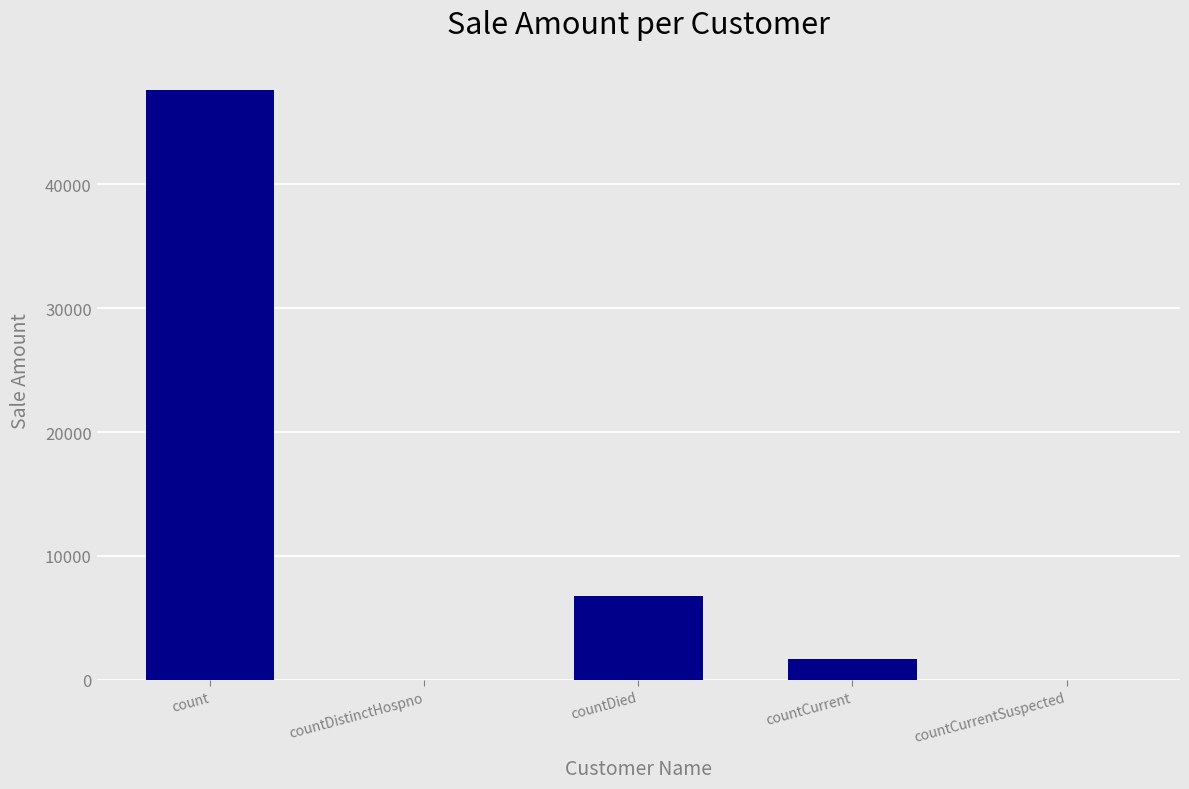

What is the greatest value displayed?

47571